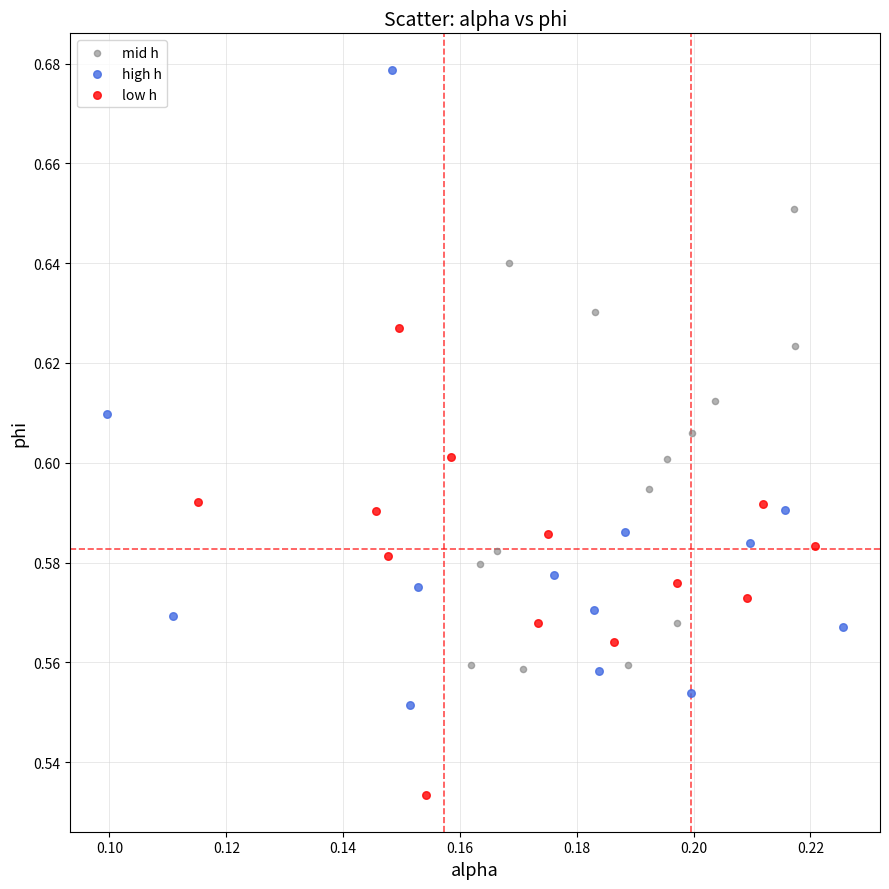

Which series reaches the minimum Y coordinate?

low h